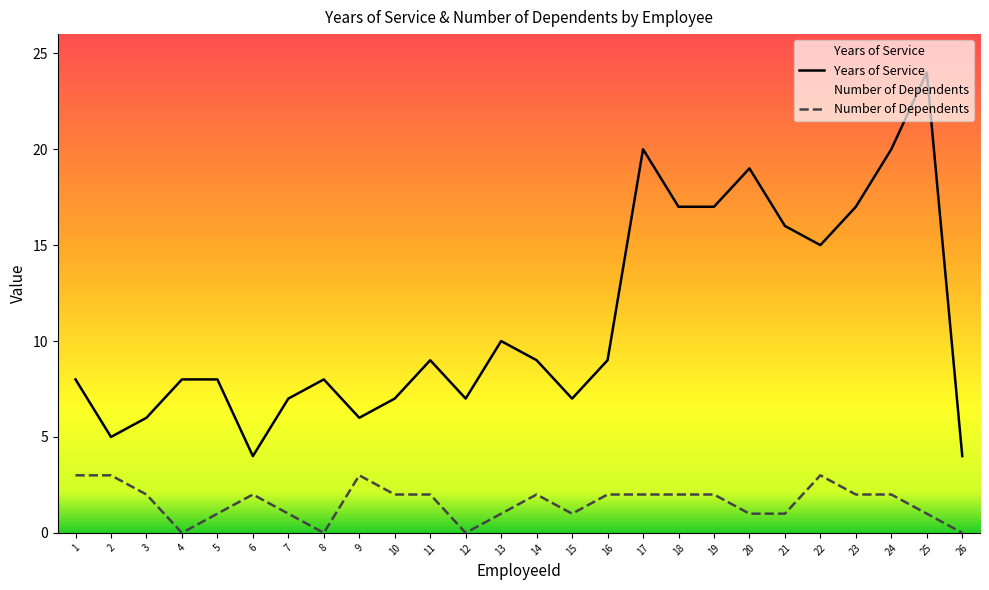

In Number of Dependents, how many points are higher than both neighbors (excluding endpoints)?

4